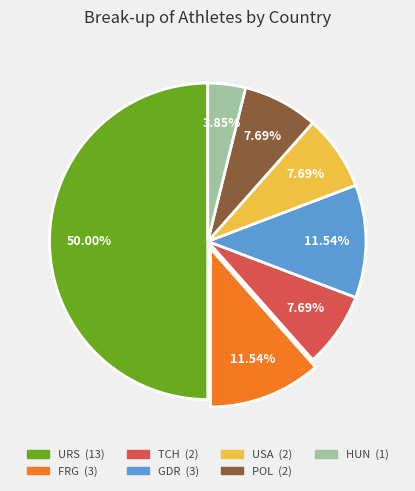

True or false: USA accounts for 8% of the total.

True